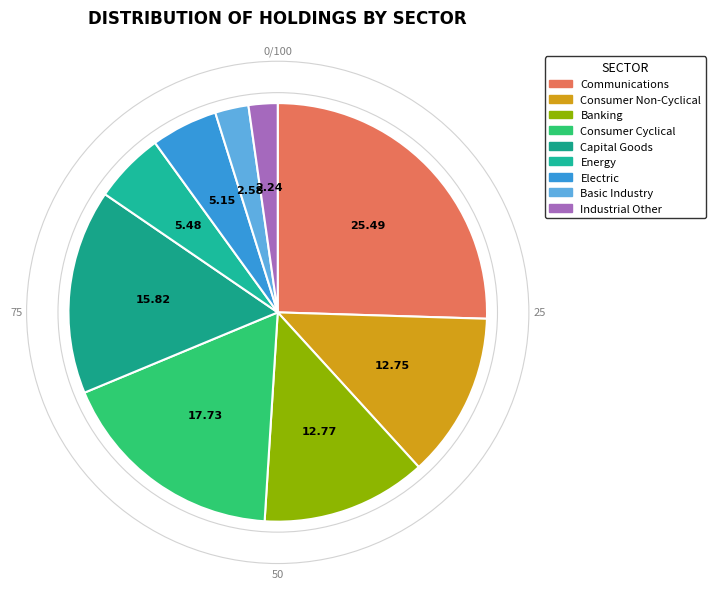

How many slices are in this pie chart?

9